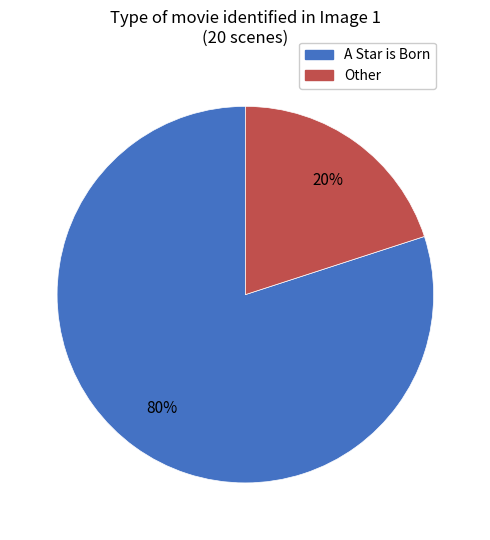

Is the sum of A Star is Born and Other greater than half?

Yes